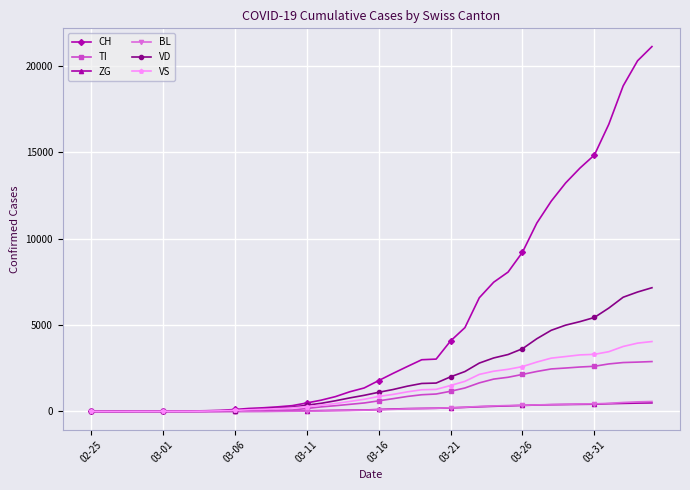

Which series has the widest spread of values?

CH